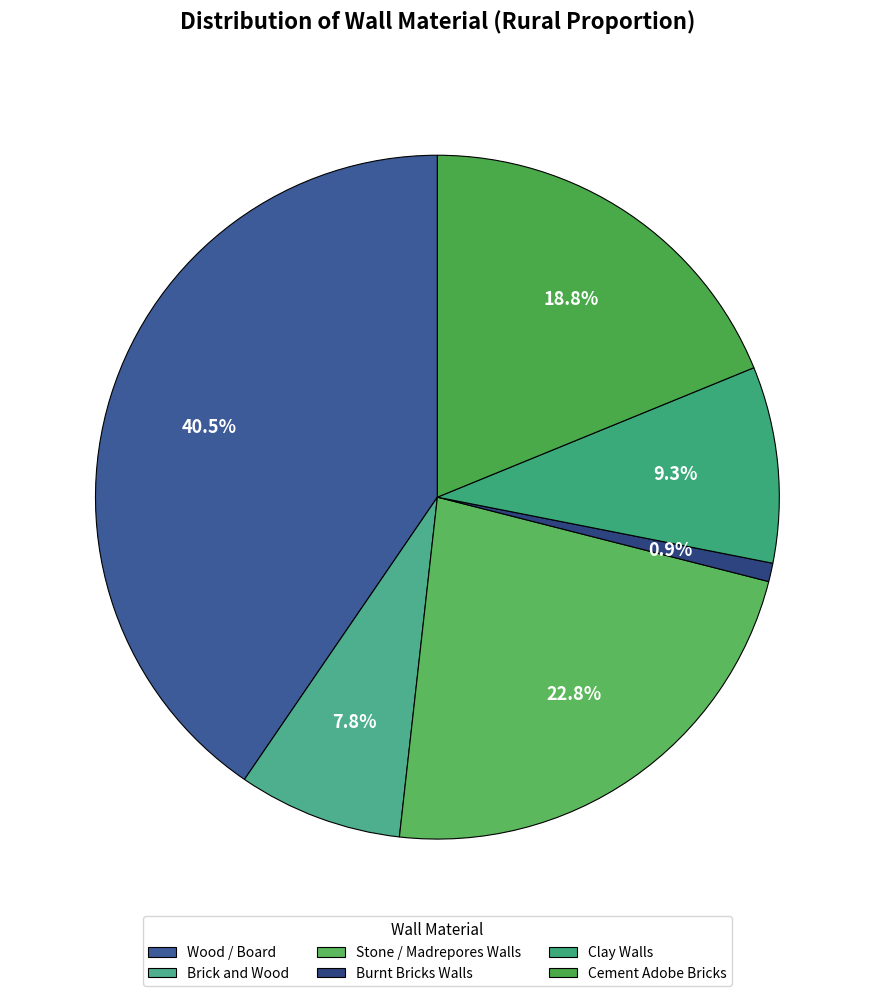

How many segments does this pie chart have?

6